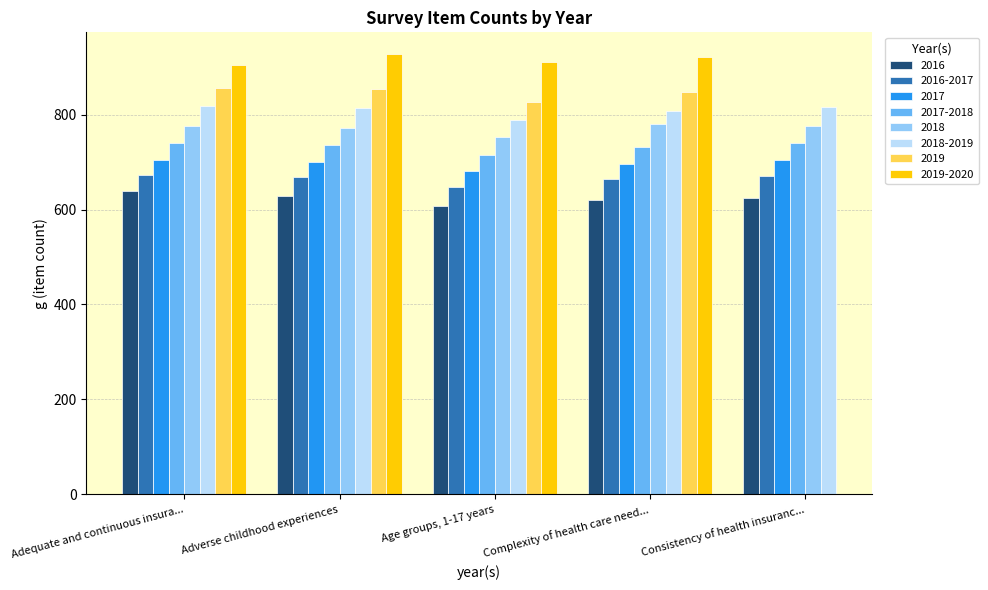

Rank the categories by 2016 value from lowest to highest.

Age groups, 1-17 years, Complexity of health care need..., Consistency of health insuranc..., Adverse childhood experiences, Adequate and continuous insura...